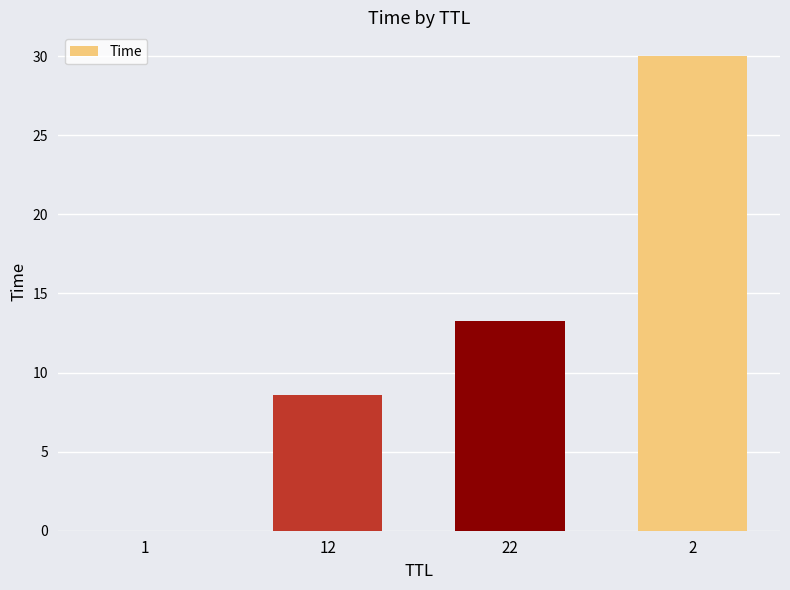

What is the difference between the values at 12 and 2?

21.4